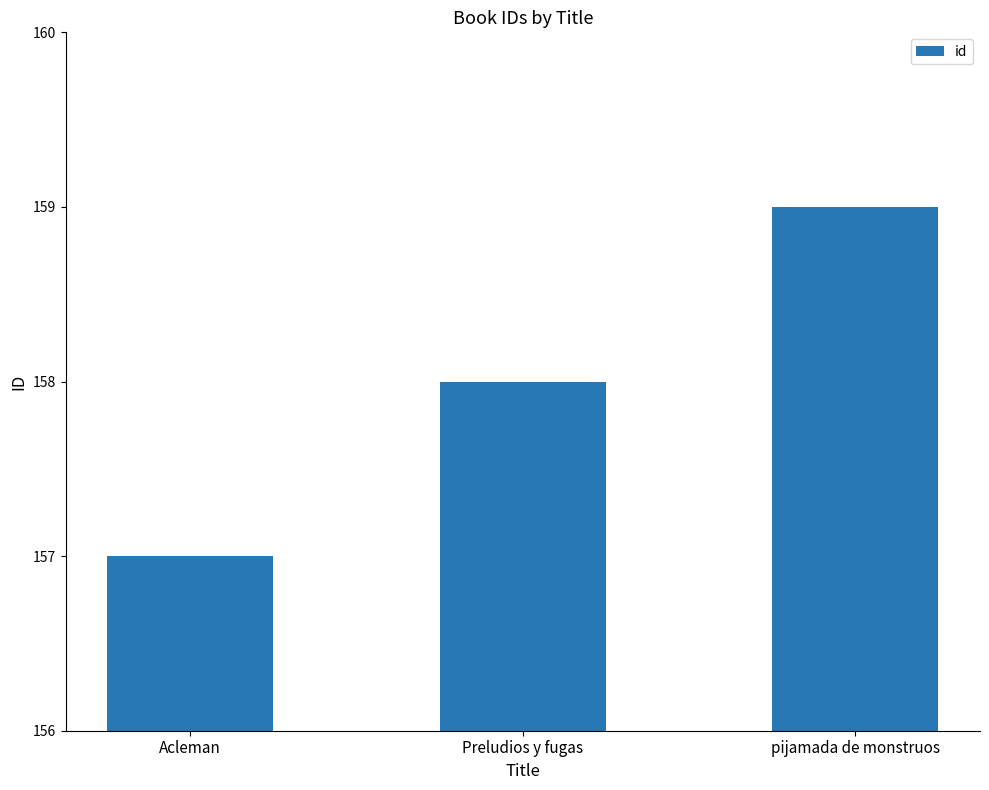

What is the average value?

158